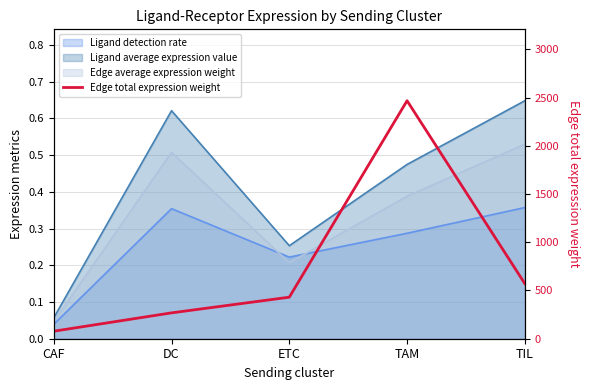

At which label is the value closest to 1272?

TIL